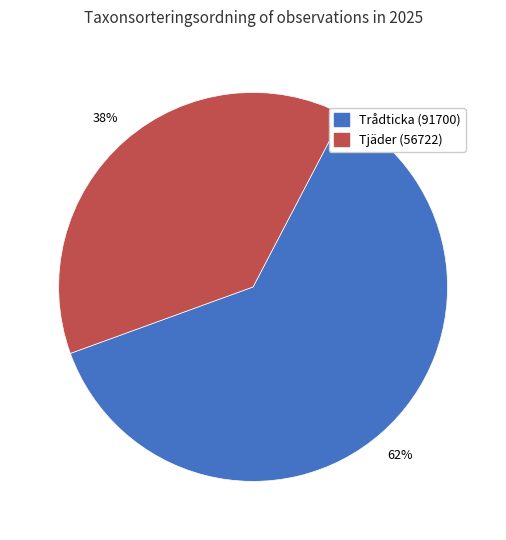

To the nearest percent, what percentage of the pie is Trådticka (91700)?

62%